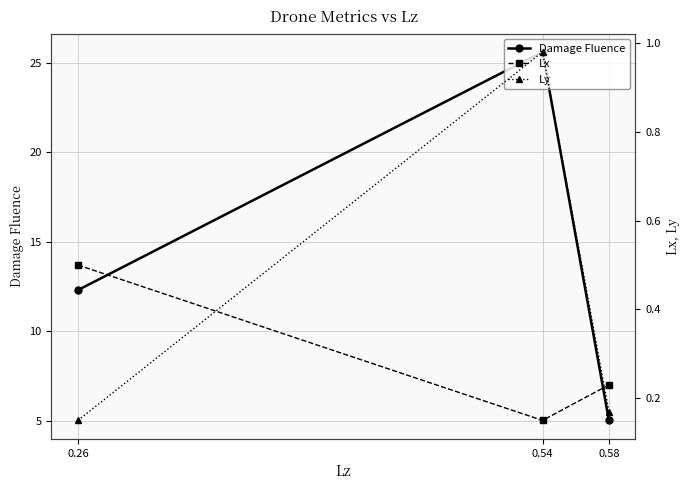

What is the spread (max minus min) of values at 0.26?

12.2